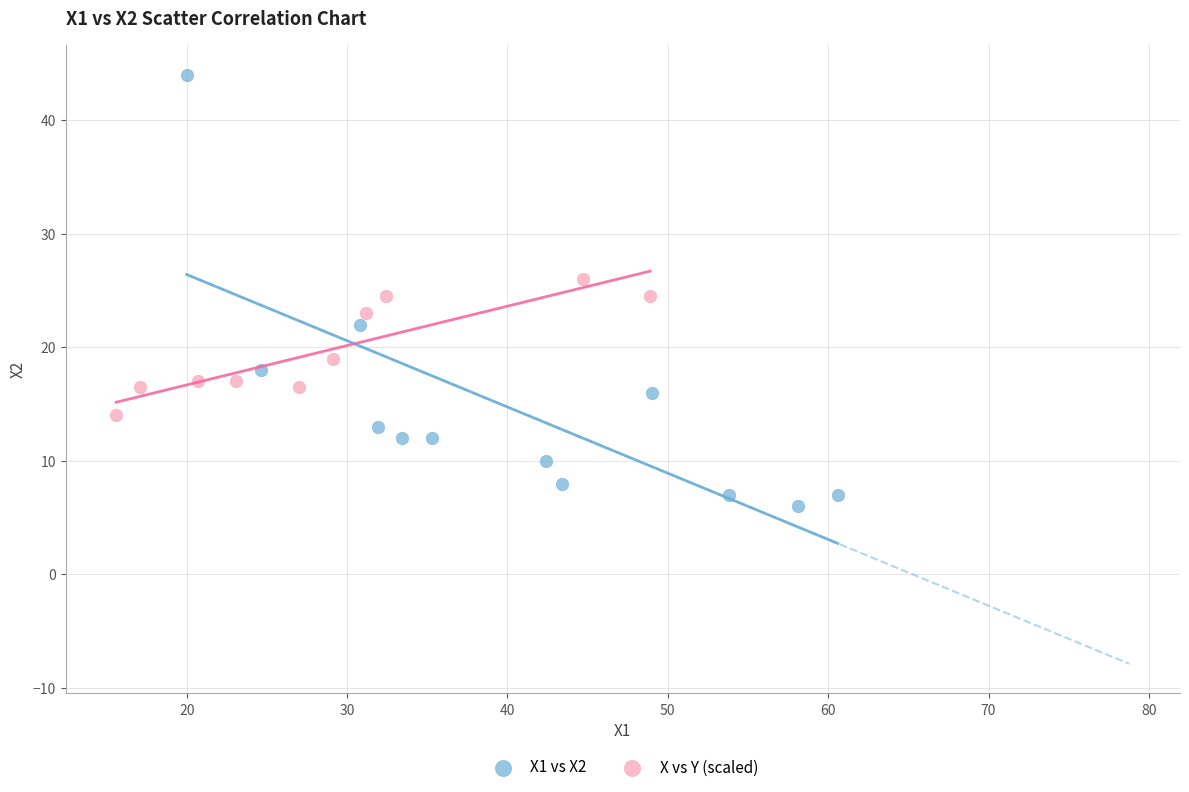

Which series reaches the minimum Y coordinate?

X1 vs X2